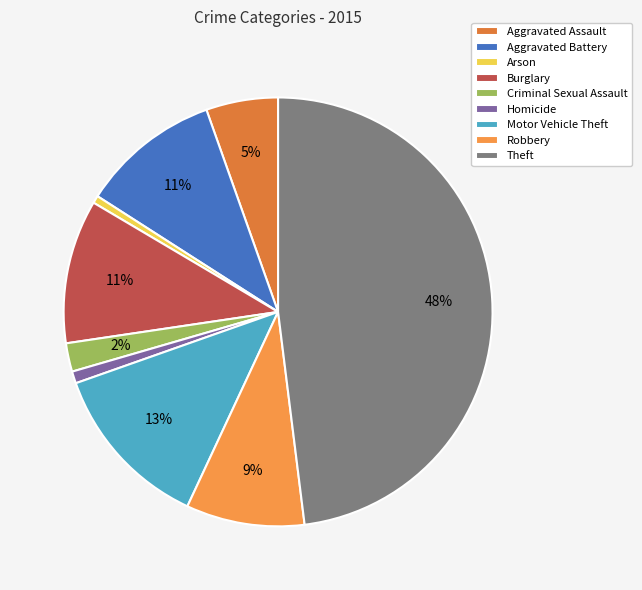

True or false: Burglary accounts for 11% of the total.

True